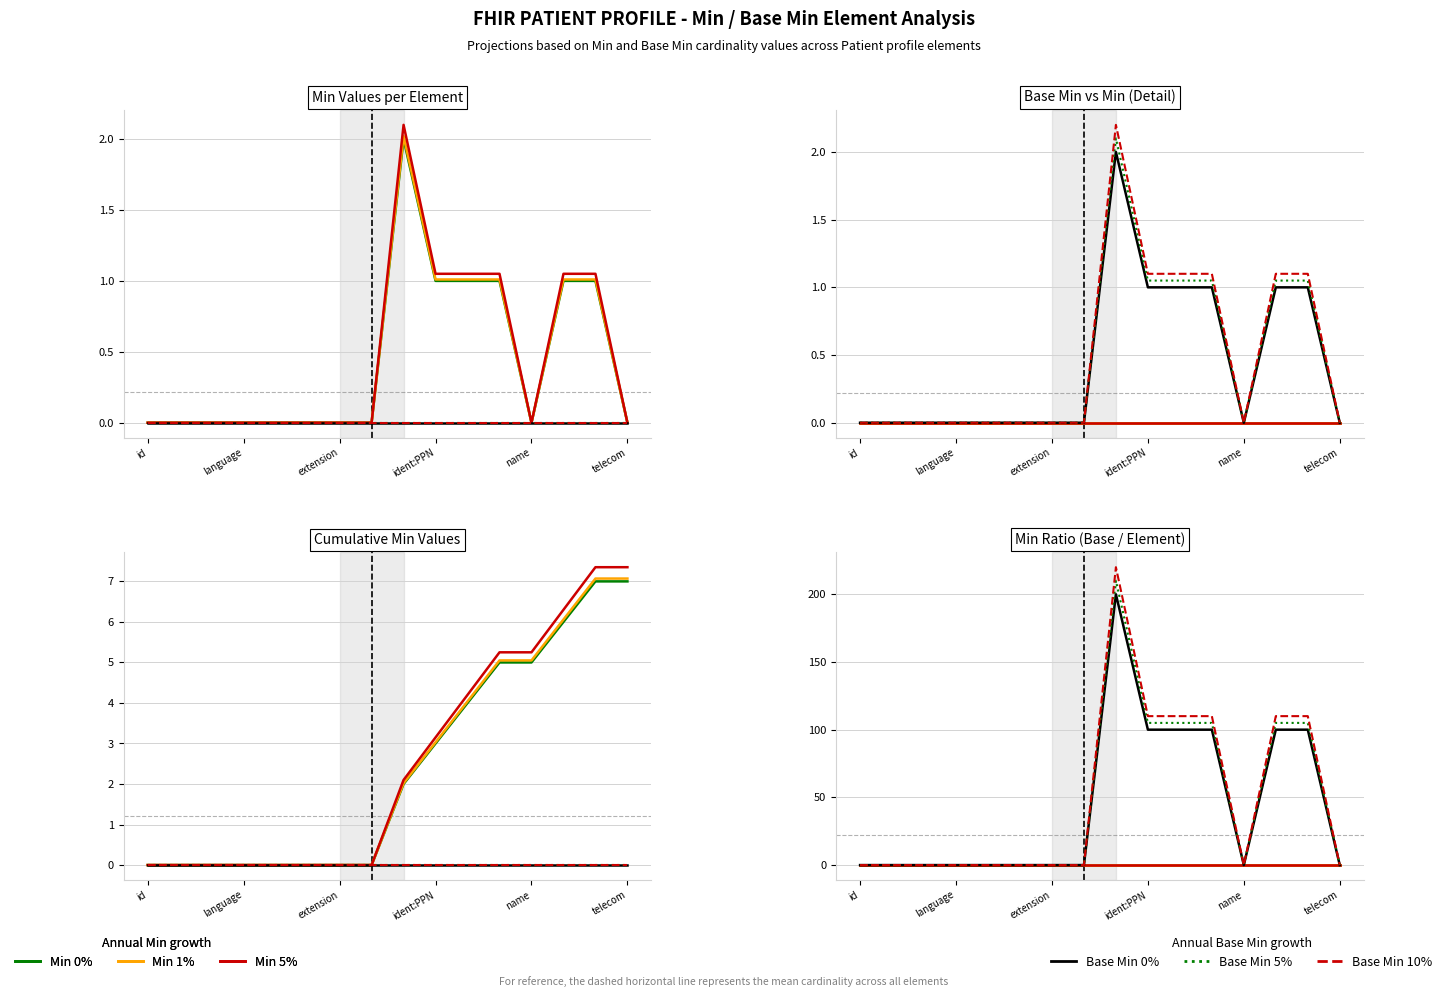

True or false: Base Min (10%) and Min (1%) cross at least once.

False